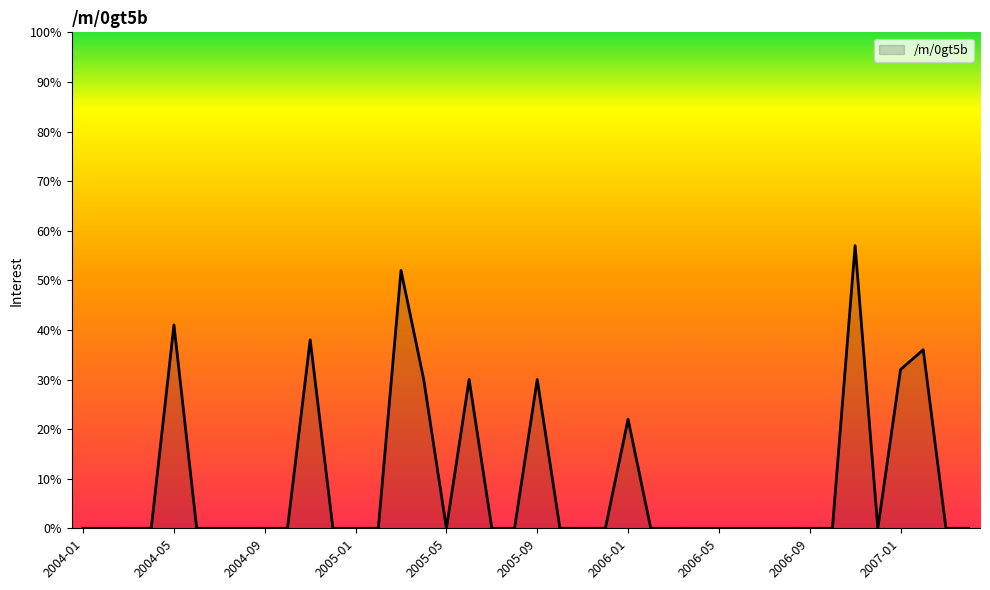

What is the maximum value shown in the chart?

57